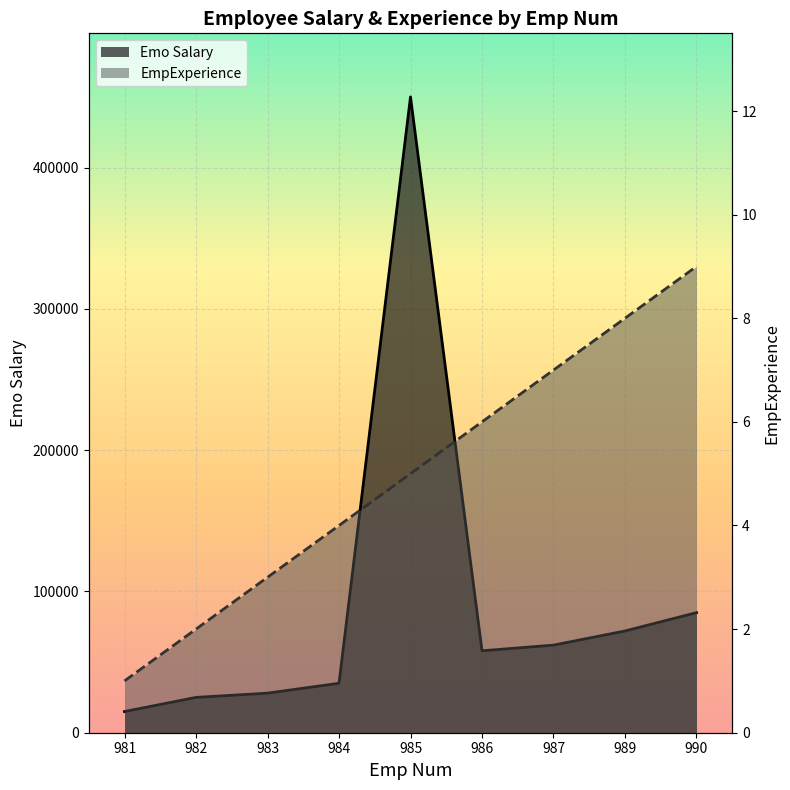

What is the lowest value of the EmpExperience series?

1